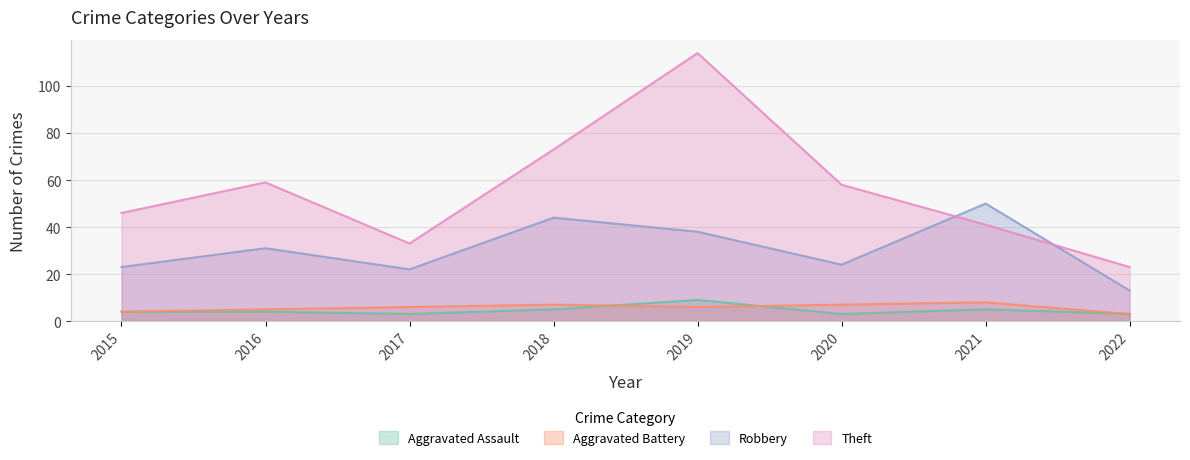

List the series in order of their peak value, lowest first.

Aggravated Battery, Aggravated Assault, Robbery, Theft